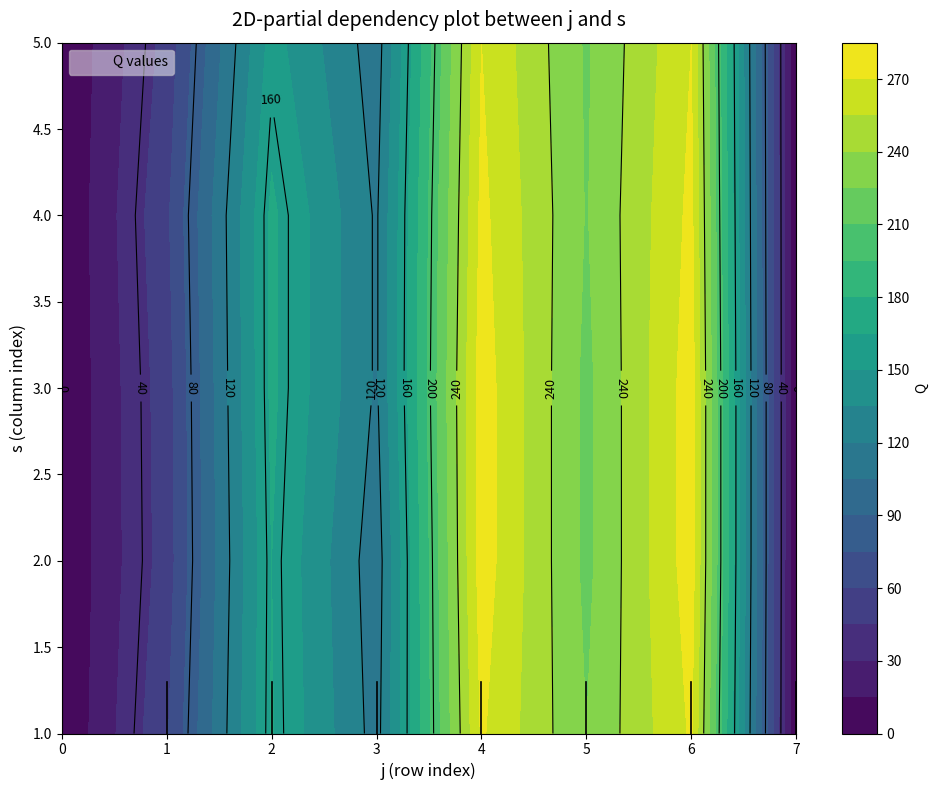

True or false: 3 has a value of 278 at 4.

True